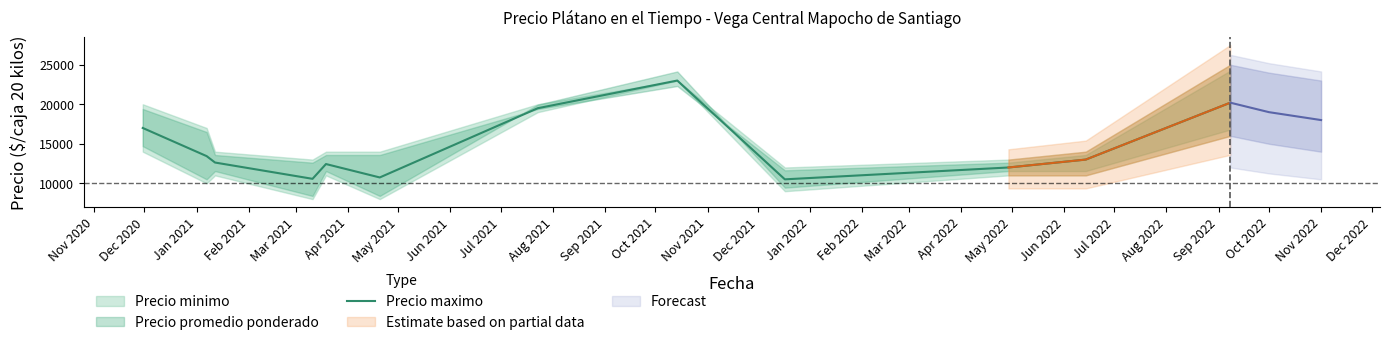

What is the highest value of the Precio maximo series?

23000